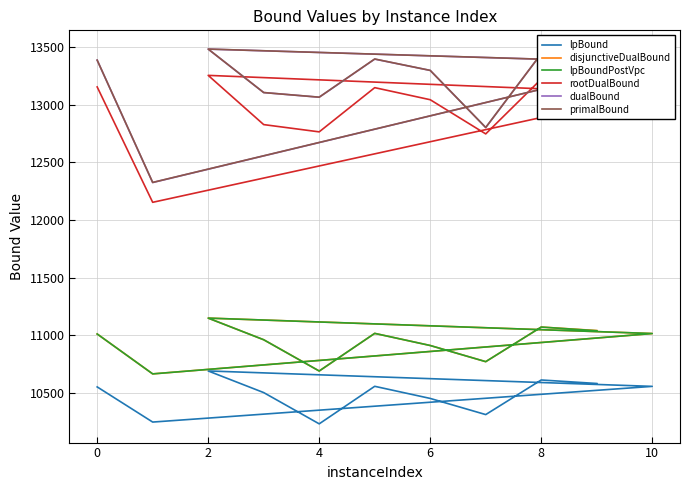

Which has a higher value, 10 or 6?

10